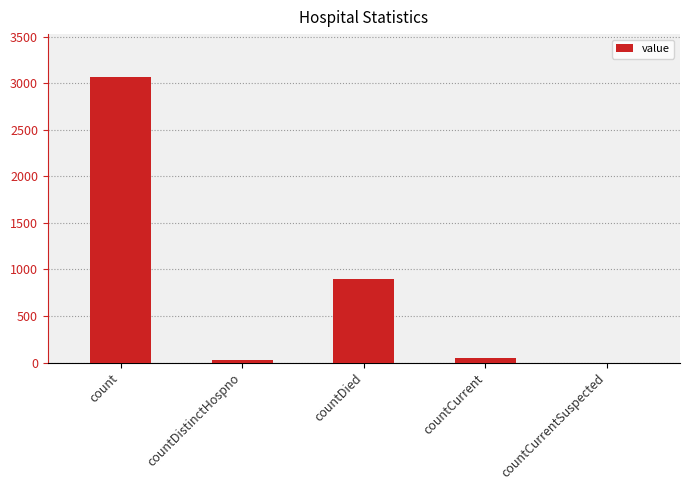

At which category does the chart reach its peak across all series?

count